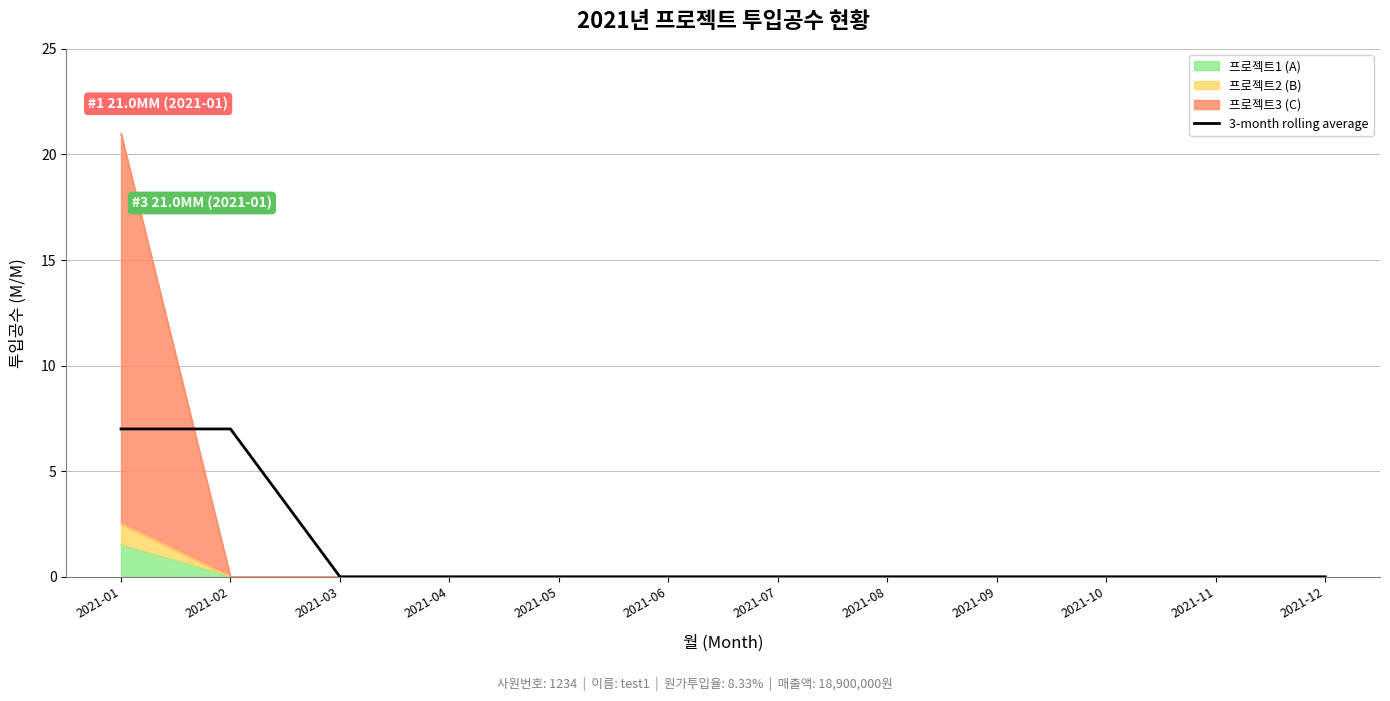

What is the difference between the second highest and second lowest values?

7